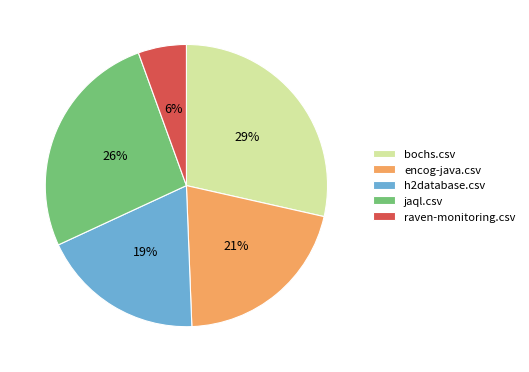

What percentage is the jaql.csv slice, to the nearest percent?

26%